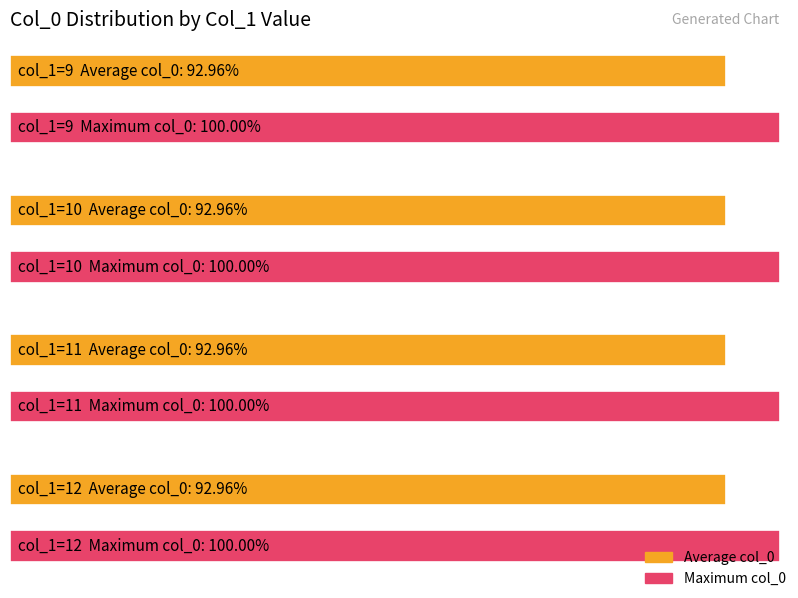

List the labels in order of Average utilization value, smallest first.

9, 10, 11, 12